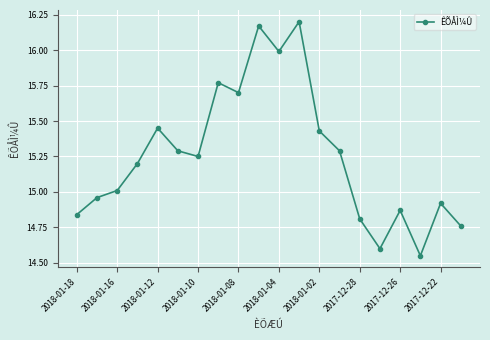

True or false: the data has more than 0 interior local peaks.

True